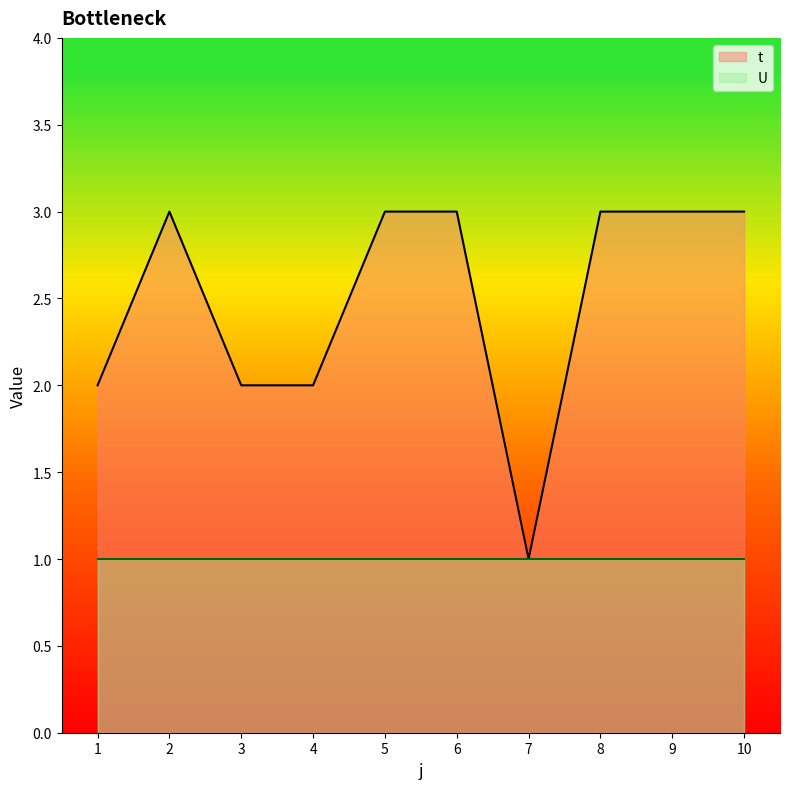

What is the greatest value displayed?

3